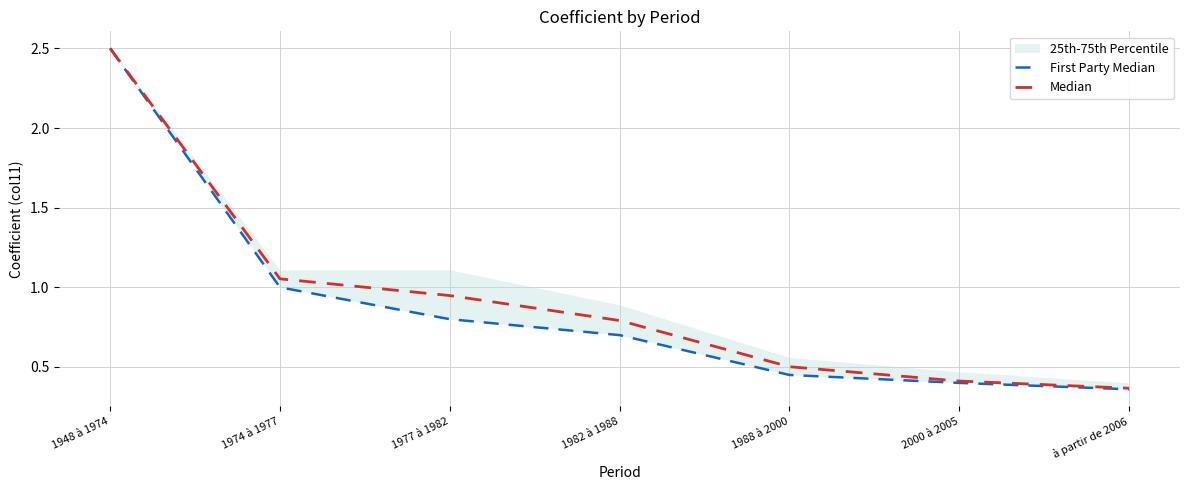

What is the total value across all series at 1974 à 1977?

2.1